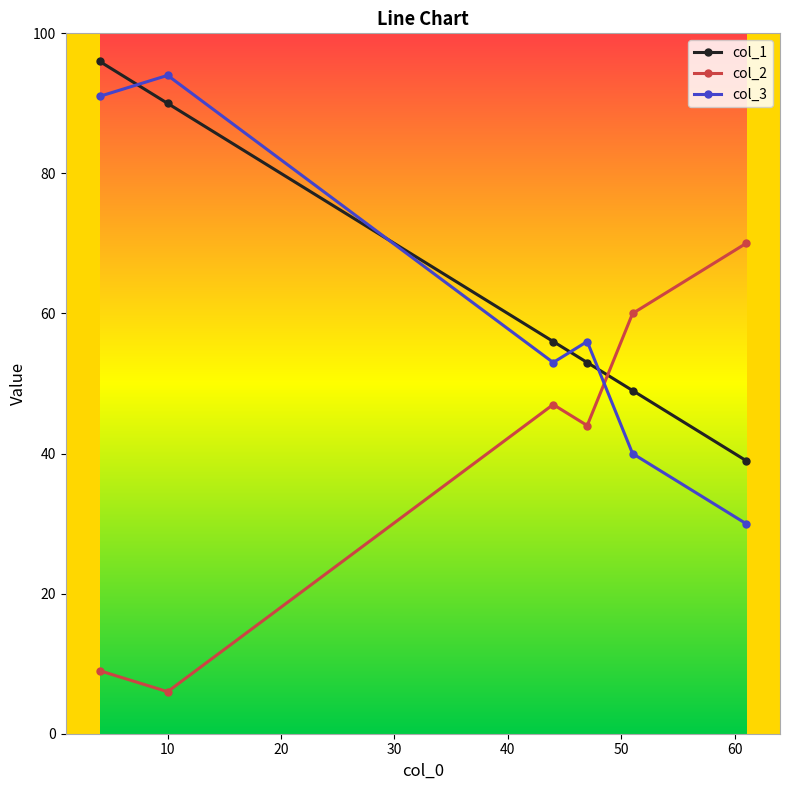

How many values in the col_2 series are below 47?

3